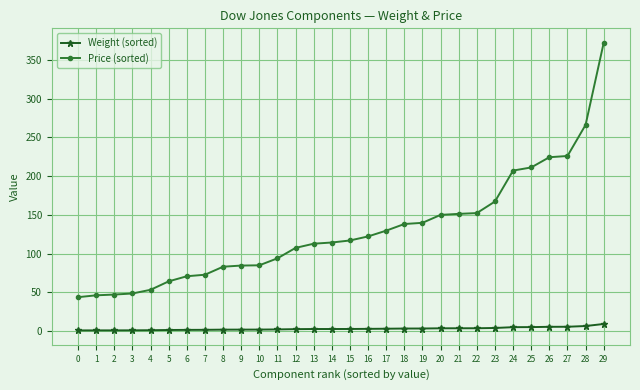

What is the difference between the highest and lowest values at 2?

46.2